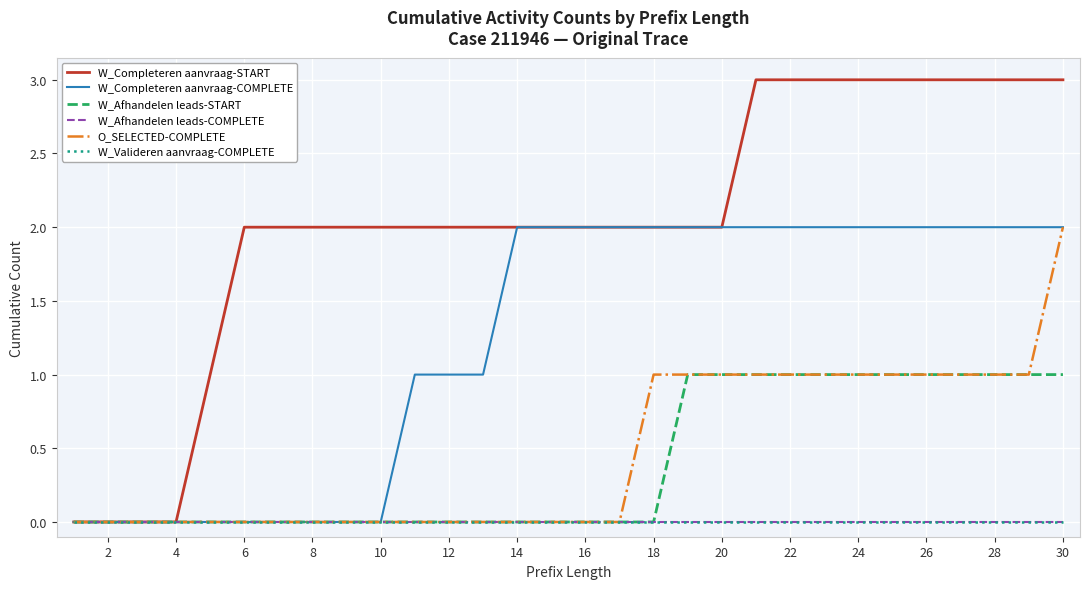

List the series in order of their peak value, highest first.

W_Completeren aanvraag-START, W_Completeren aanvraag-COMPLETE, O_SELECTED-COMPLETE, W_Afhandelen leads-START, W_Afhandelen leads-COMPLETE, W_Valideren aanvraag-COMPLETE